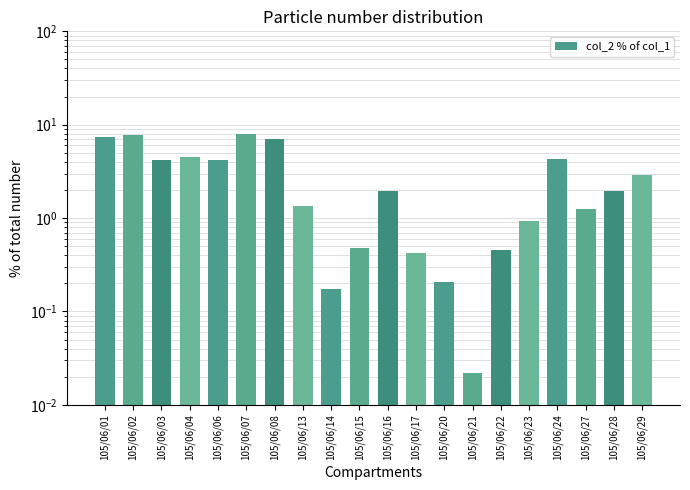

What is the value of the 19th bar from the left?

1.9